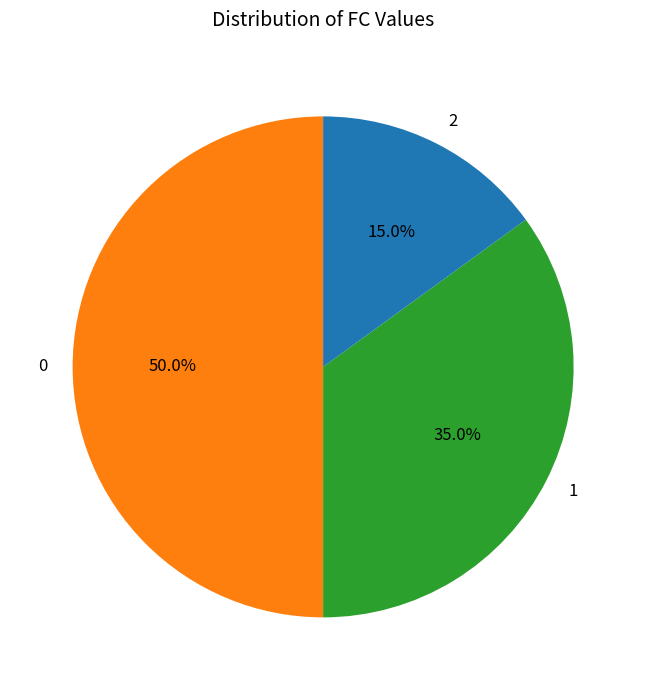

Does 2 account for over 50% of the chart?

No